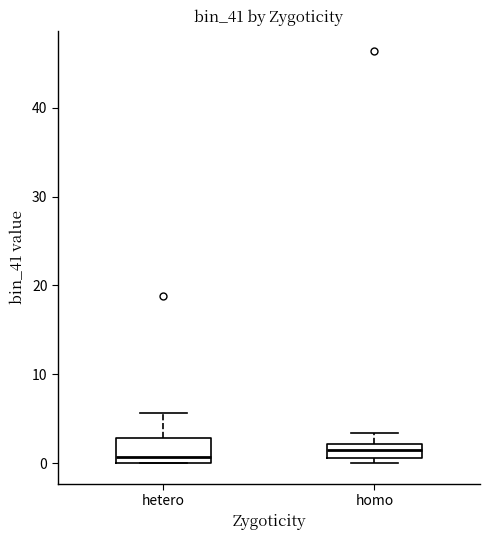

Reading left to right, read every box against the y-axis: the position of its median line, the range the box covers, and the ends of its whiskers. The values are not printed on the chart, so give them approximately, as read against the axis.

hetero: median 1, box 0 to 3, whiskers 0 to 6
homo: median 1 (inside the box), box 1 to 2, whiskers 0 to 3